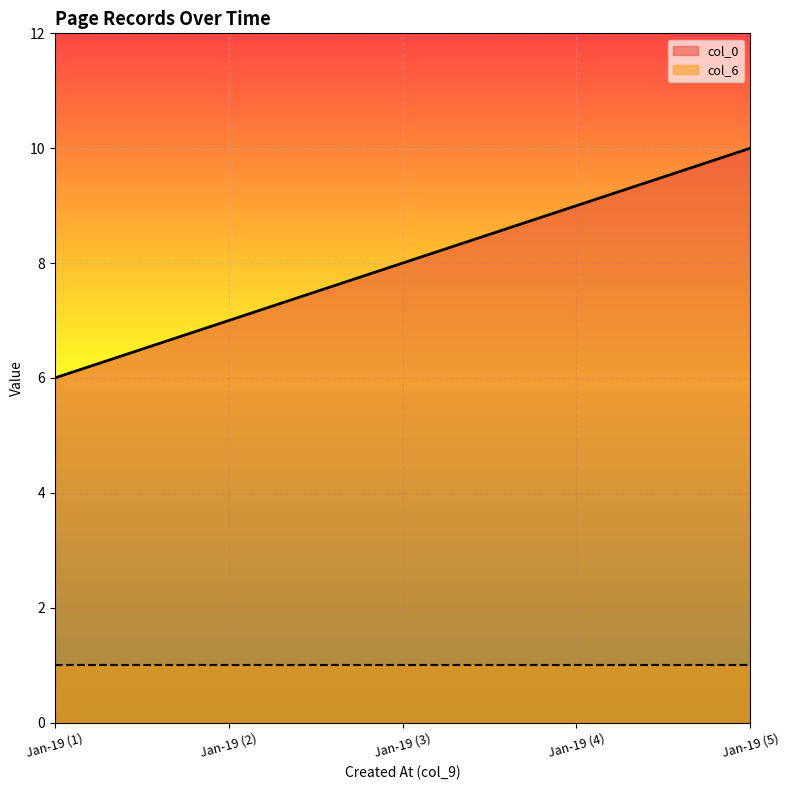

The col_6 series shows 1 at Jan-19 (3). True or false?

True